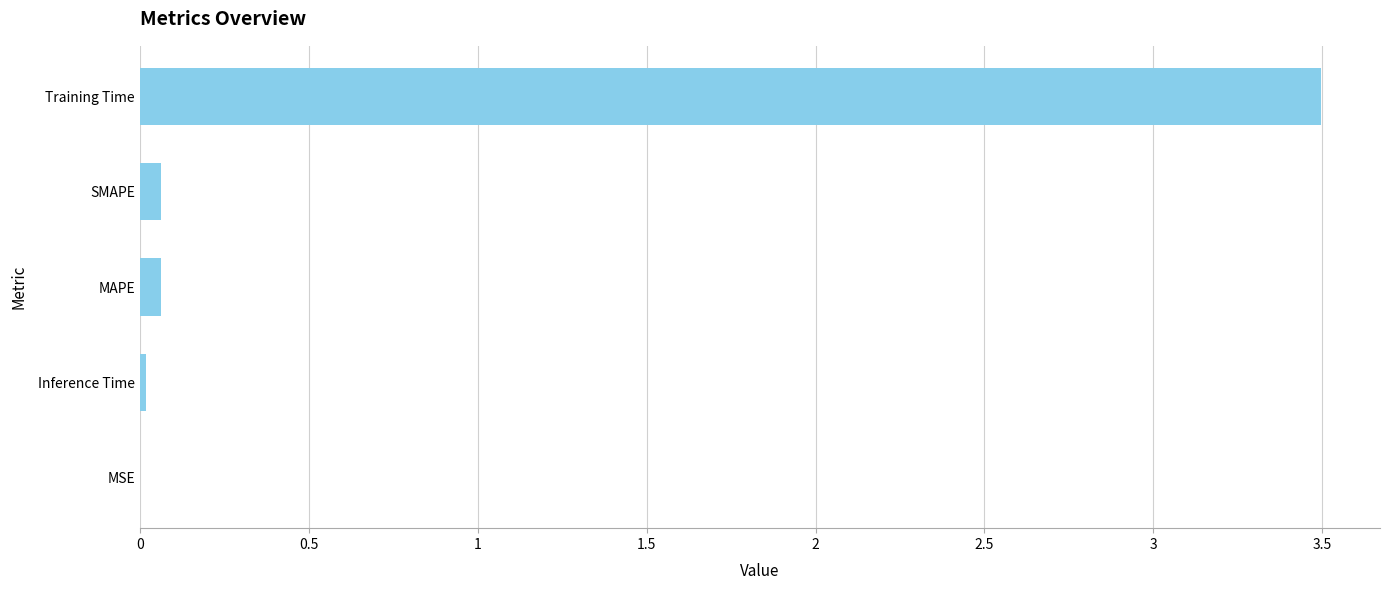

True or false: the data shows 3.5 at Training Time.

True